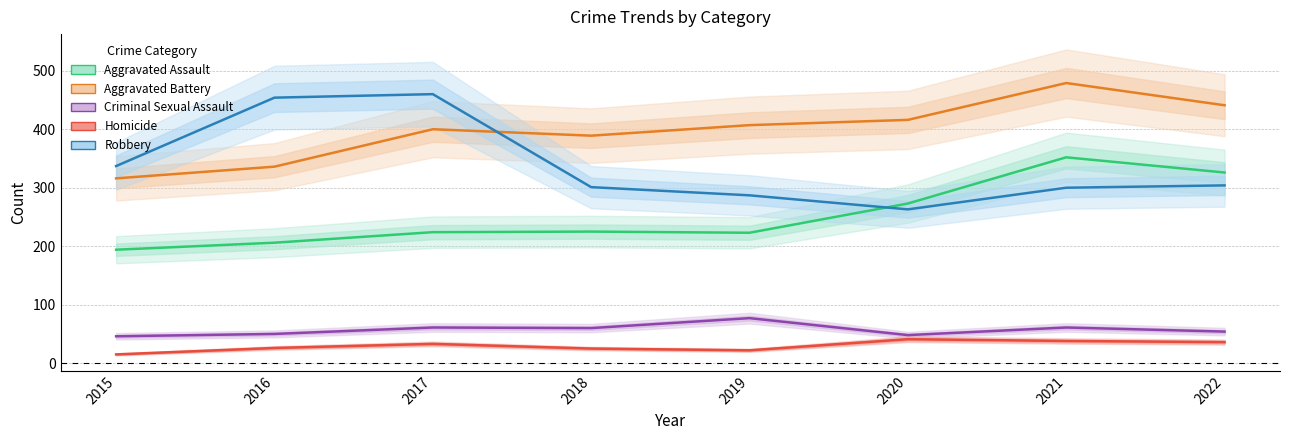

Reading right to left, what are all the values shown in this chart?

Aggravated Assault: 2022=326	2021=352	2020=273	2019=223	2018=225	2017=224	2016=206	2015=194
Aggravated Battery: 2022=441	2021=479	2020=416	2019=407	2018=389	2017=400	2016=336	2015=316
Criminal Sexual Assault: 2022=54	2021=61	2020=48	2019=77	2018=60	2017=61	2016=50	2015=46
Homicide: 2022=36	2021=38	2020=41	2019=22	2018=25	2017=33	2016=26	2015=15
Robbery: 2022=304	2021=300	2020=263	2019=287	2018=301	2017=460	2016=454	2015=337